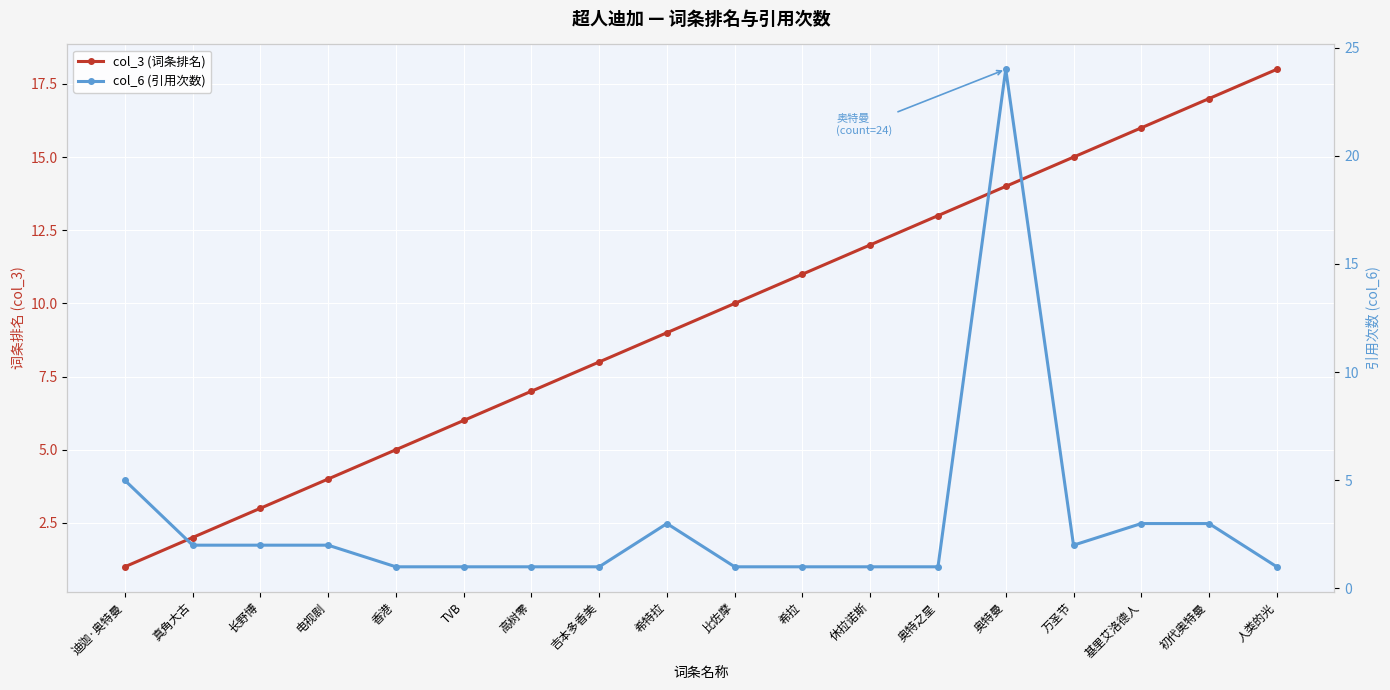

Is it true that col_6 (引用次数) equals 2 at 吉本多香美?

False